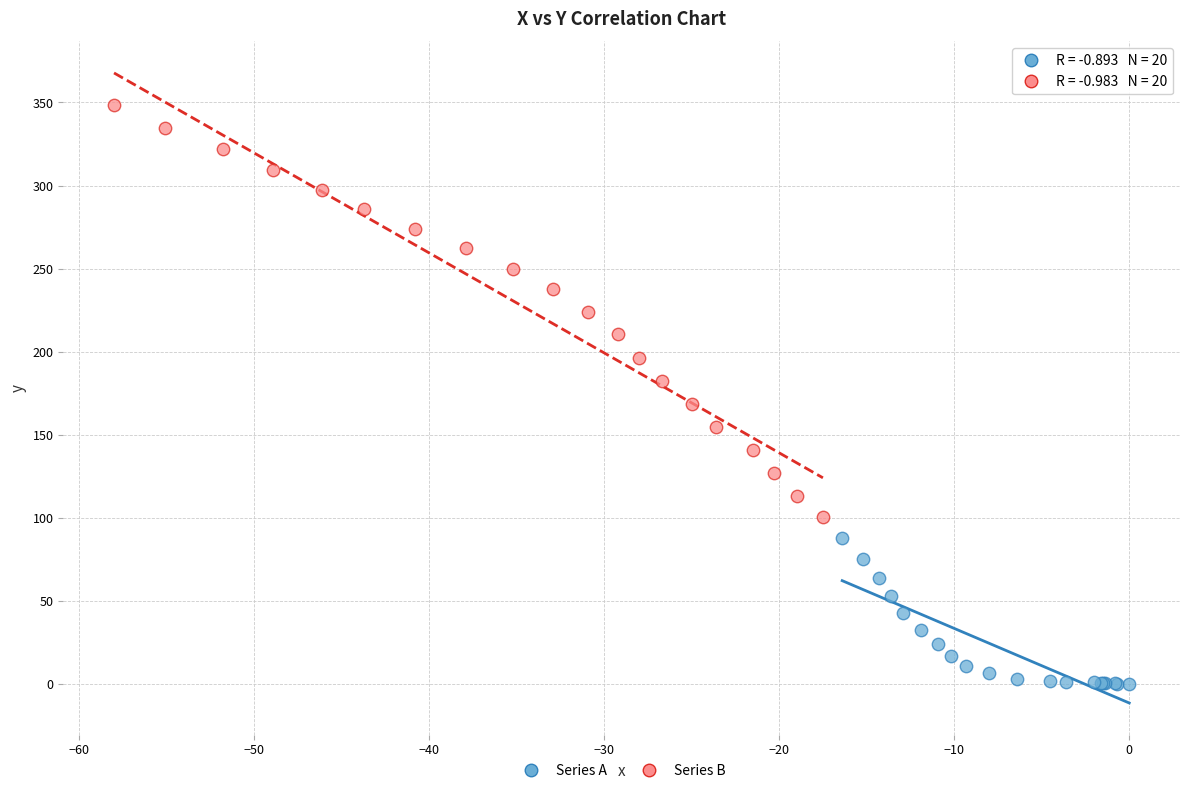

Which series contains the lowest Y value?

Series A